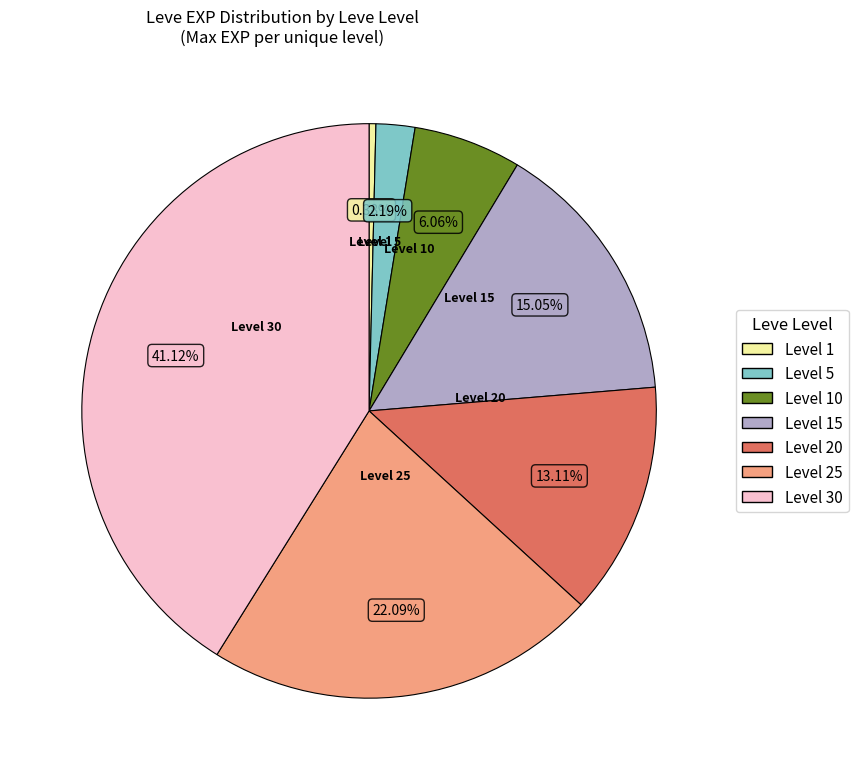

What is the largest slice in the pie chart?

Level 30